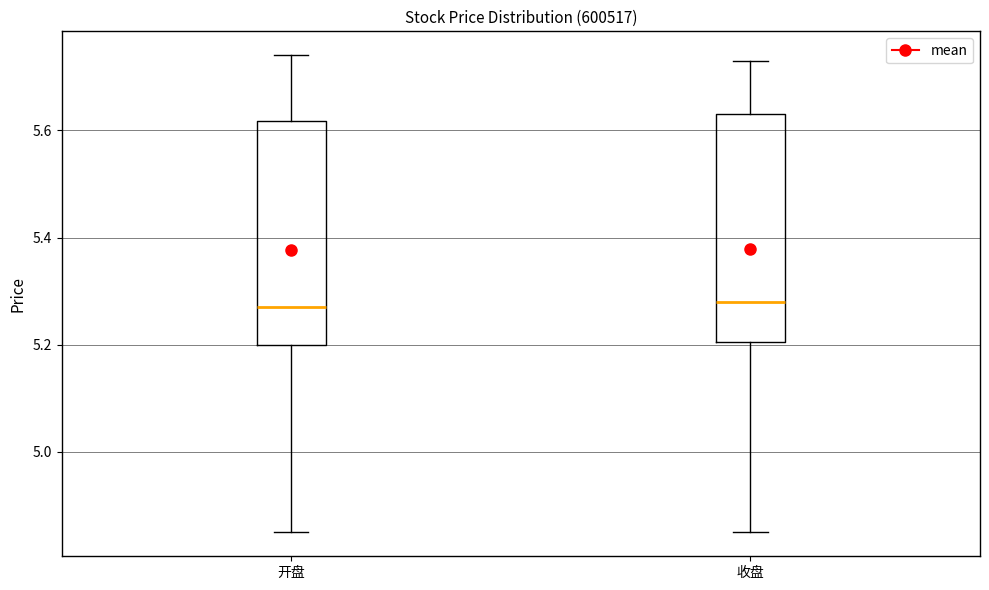

Where does the lower whisker of the box for 收盘 end on the y-axis? The values are not printed on the chart, so give them approximately, as read against the axis.

4.86